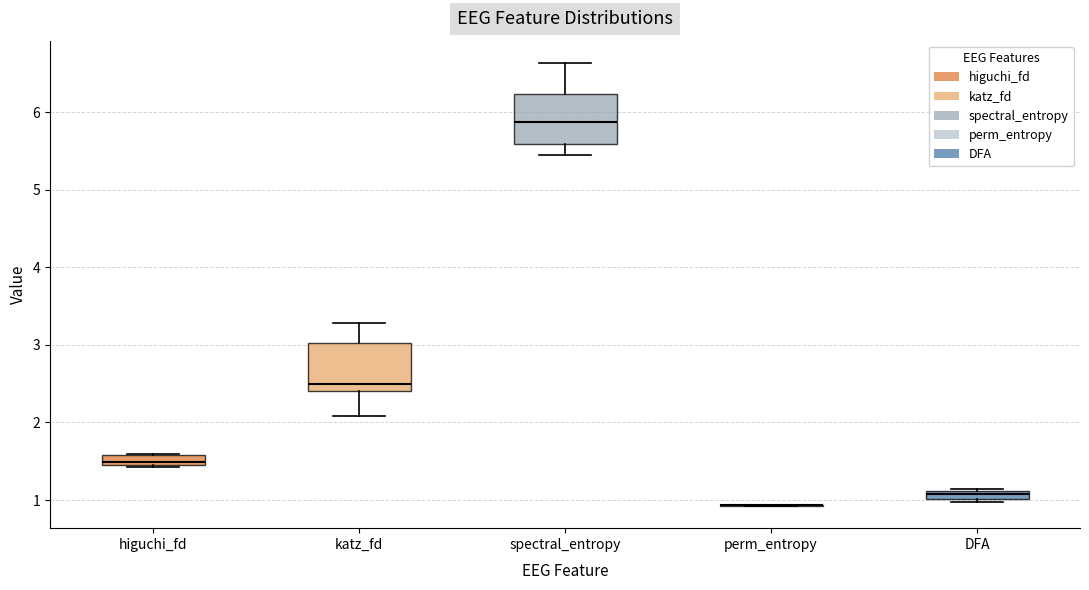

Where does the median line of the box for katz_fd sit on the y-axis? The values are not printed on the chart, so give them approximately, as read against the axis.

2.5